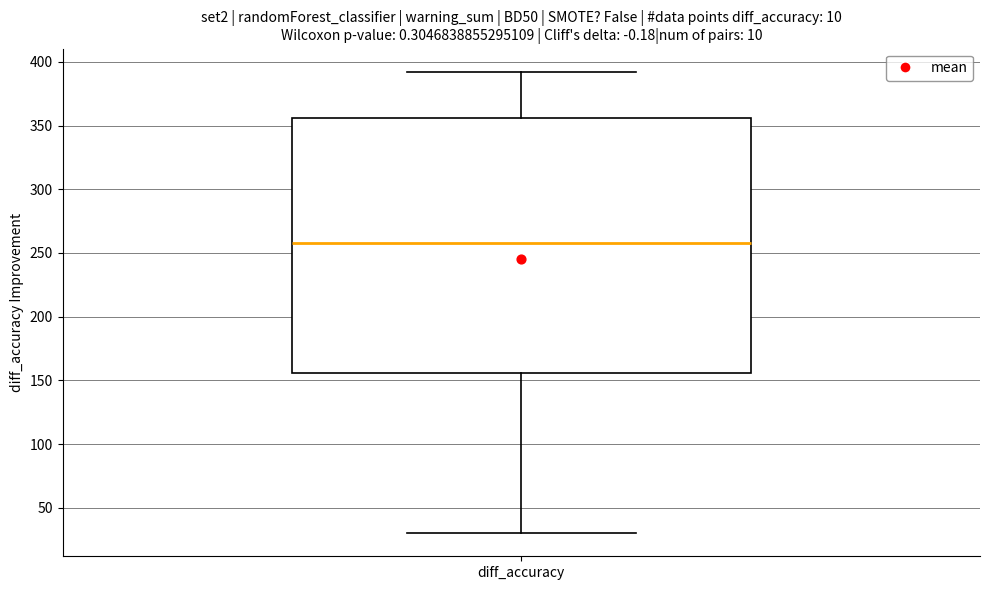

Where does the median line of the box for diff_accuracy sit on the y-axis? The values are not printed on the chart, so give them approximately, as read against the axis.

260